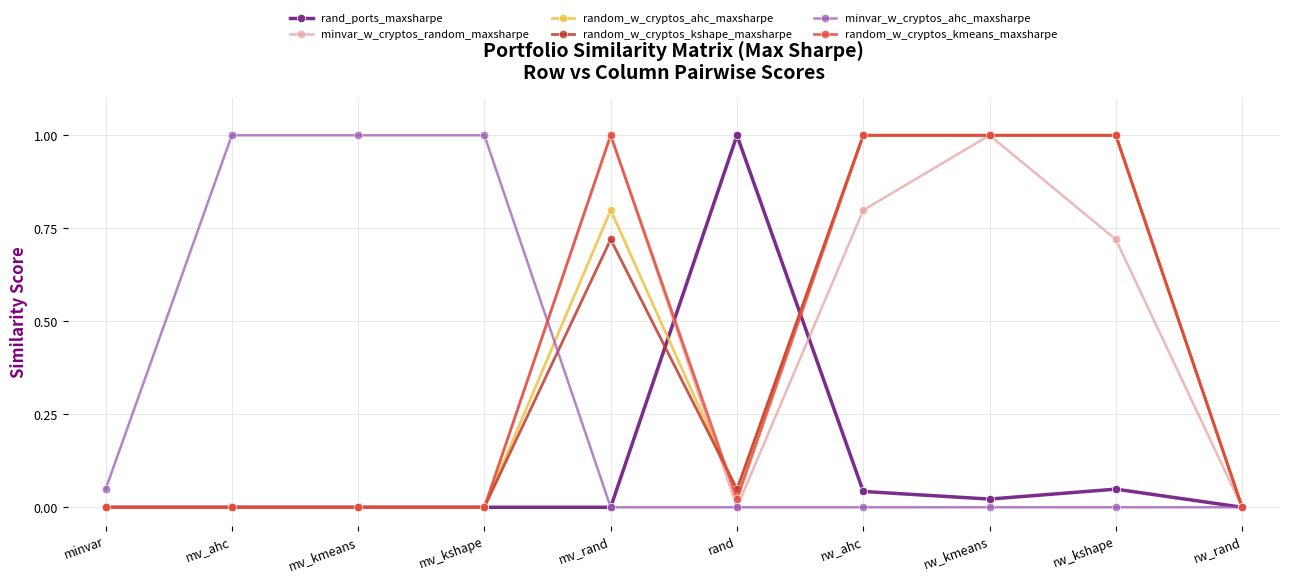

At which category is the sum across all series the highest?

rw_kmeans